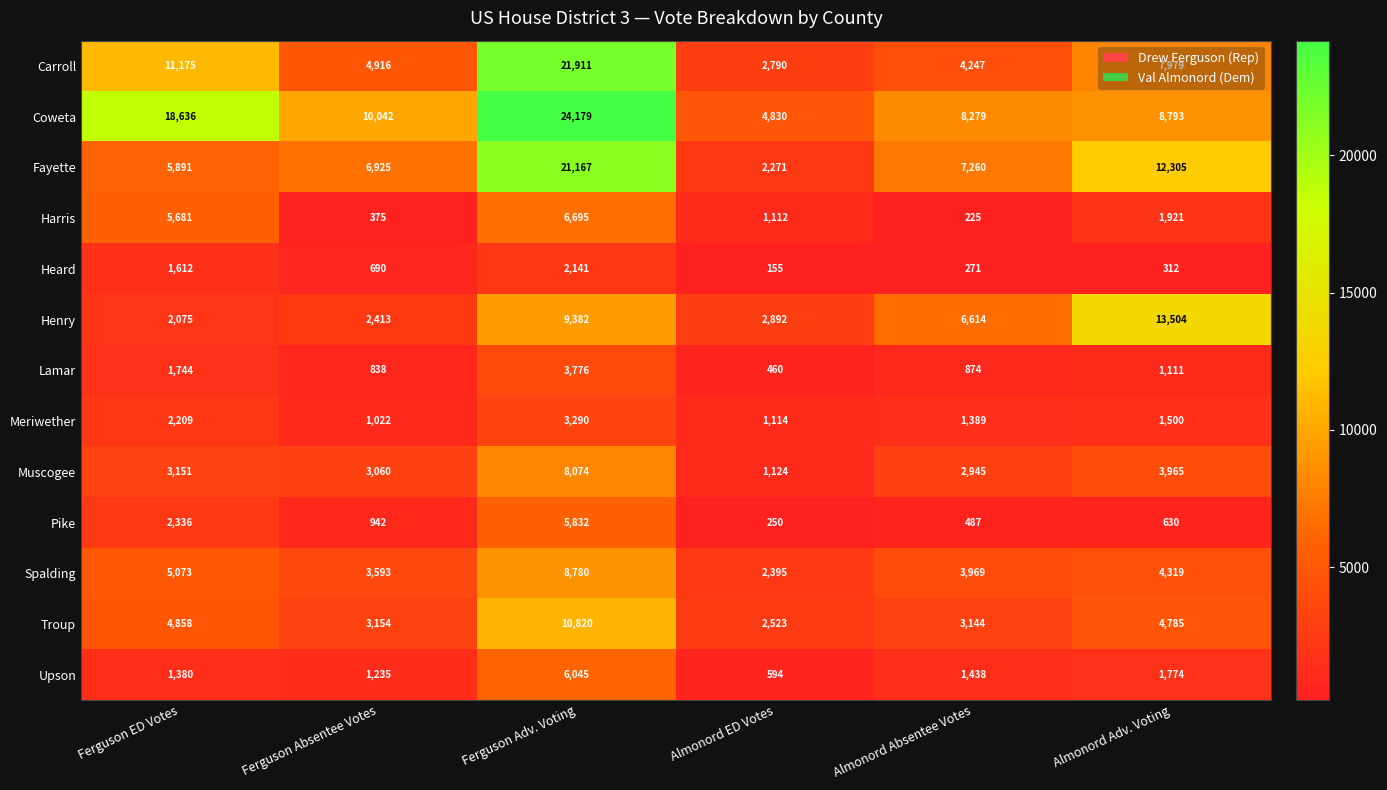

True or false: Pike has a value of 2336 at Ferguson ED Votes.

True